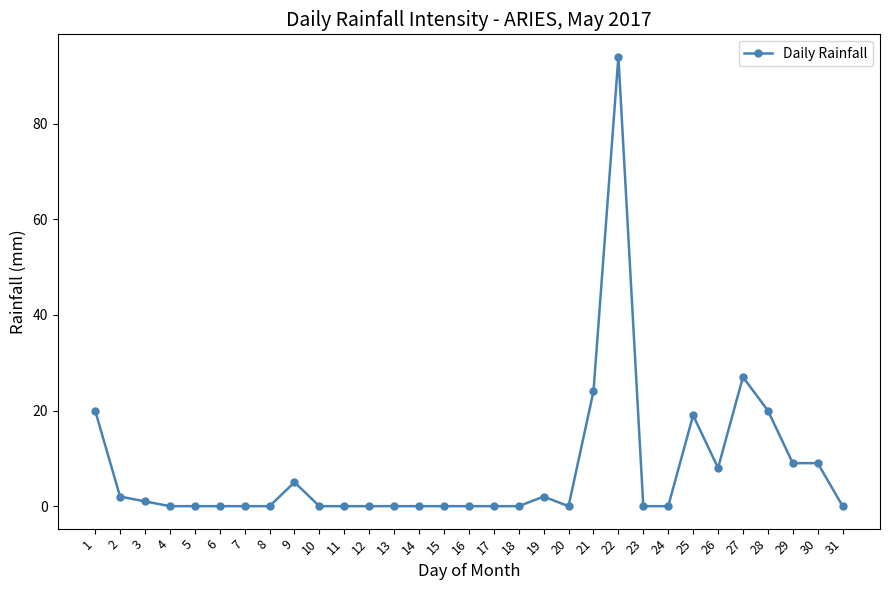

How many data points does each series have?

31